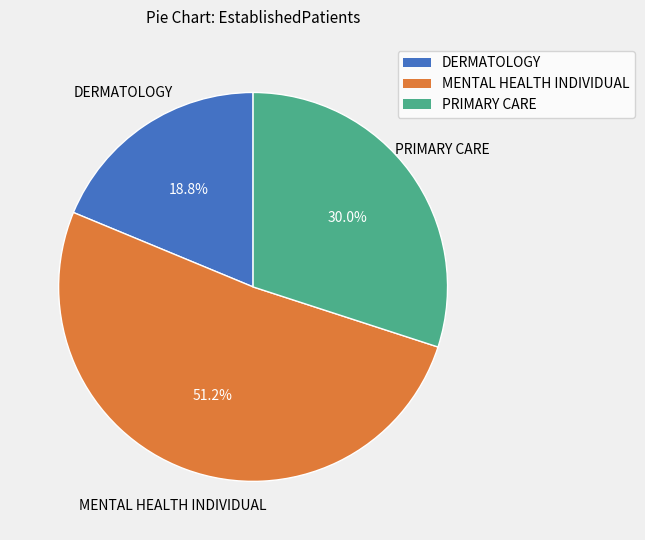

Does PRIMARY CARE account for over 50% of the chart?

No